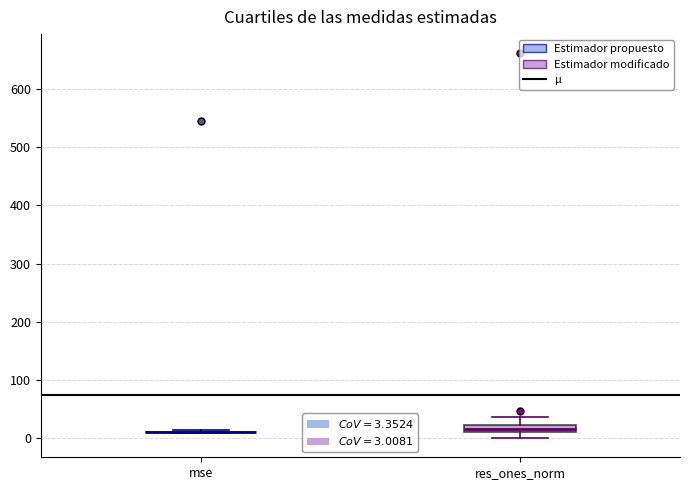

Comparing the boxes themselves (not the whiskers), which one is the tallest?

res_ones_norm